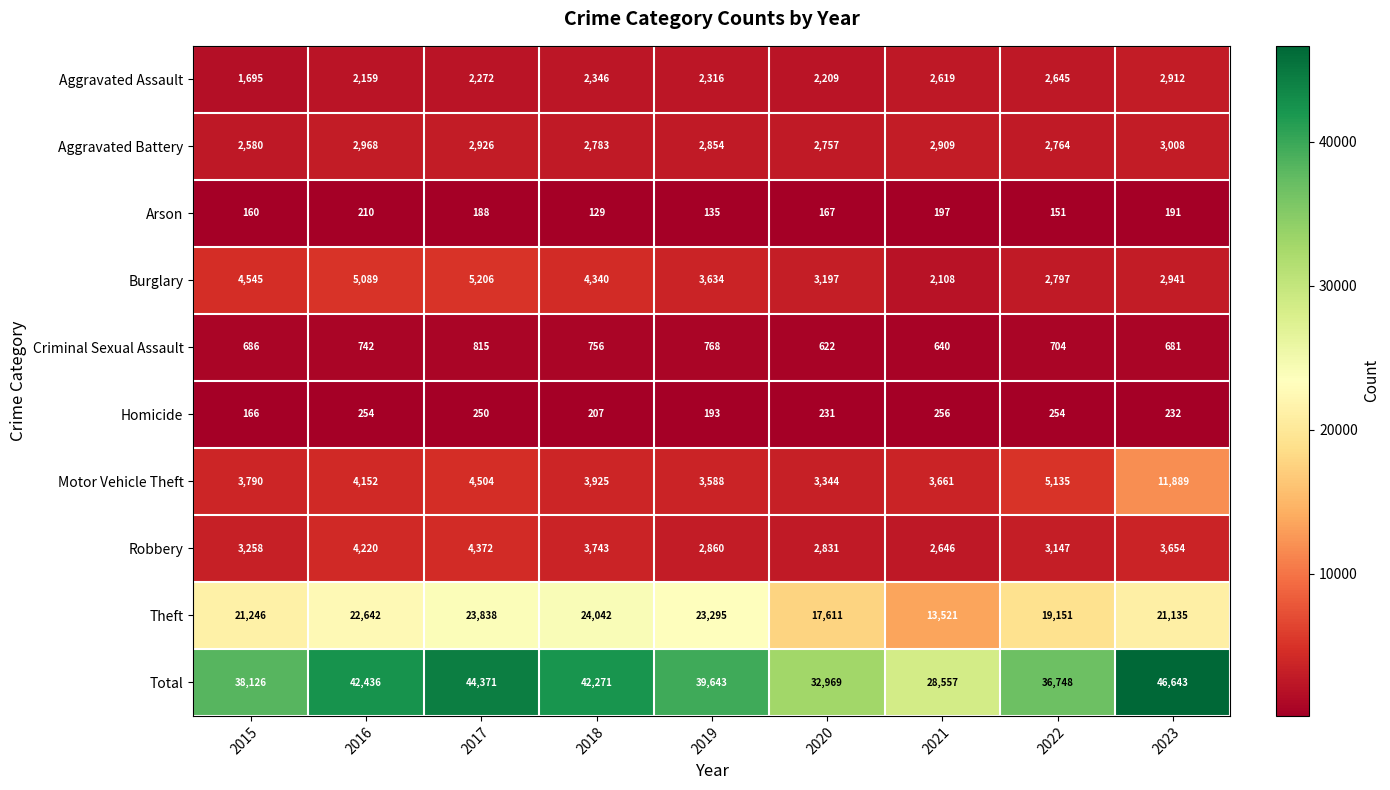

How many data points in Arson are less than 167?

4